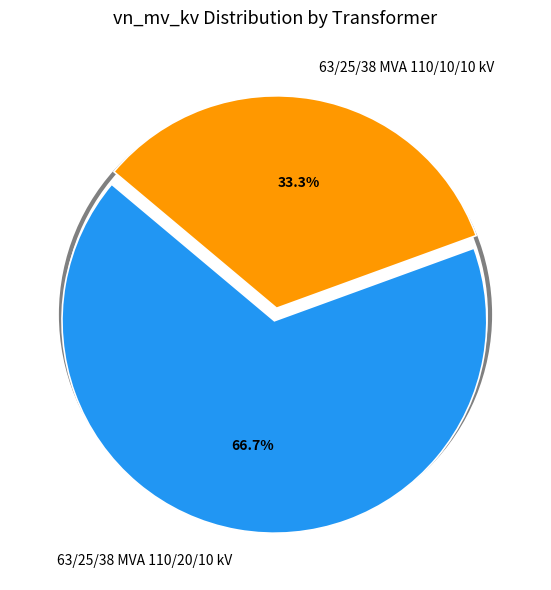

The 63/25/38 MVA 110/20/10 kV slice represents 73% of the pie. True or false?

False